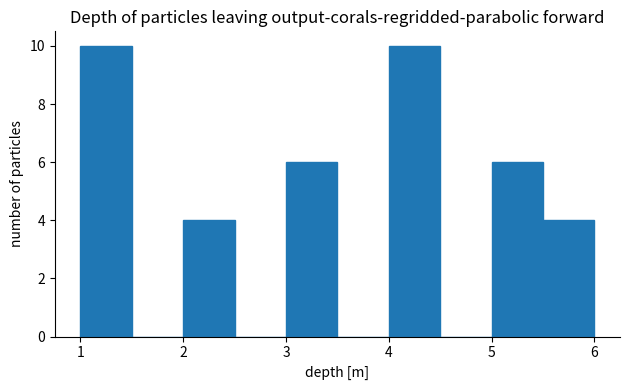

Reading left to right, list every bar in this chart as the range it spans on the x-axis followed by its height. The values are not printed on the chart, so give them approximately, as read against the axis.

1.0 to 1.5: 10
1.5 to 2.0: 0
2.0 to 2.5: 4
2.5 to 3.0: 0
3.0 to 3.5: 6
3.5 to 4.0: 0
4.0 to 4.5: 10
4.5 to 5.0: 0
5.0 to 5.5: 6
5.5 to 6.0: 4